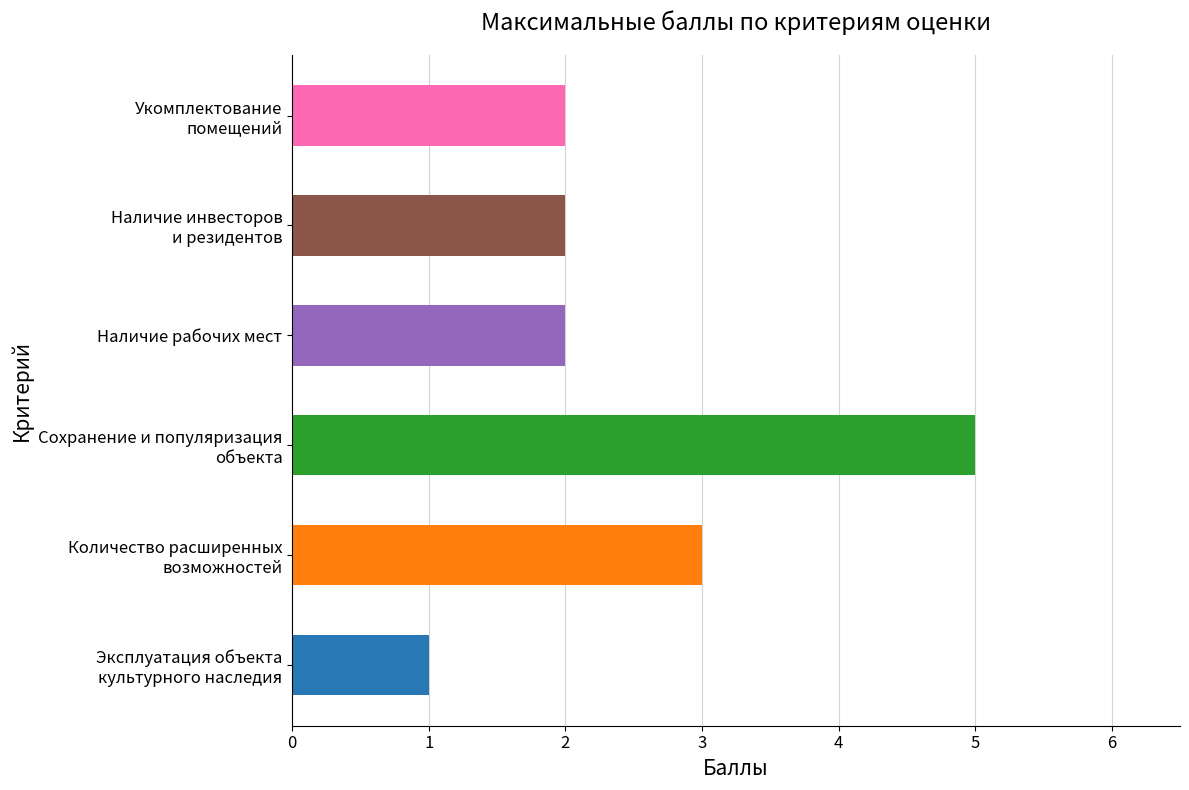

The chart shows a value of 2 at Наличие рабочих мест. True or false?

True